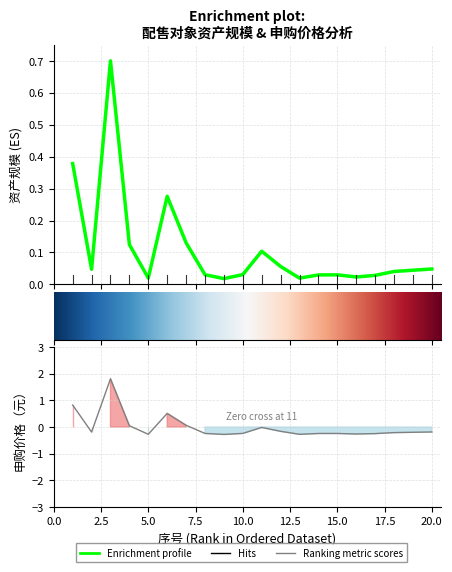

What is the greatest value displayed?

0.7